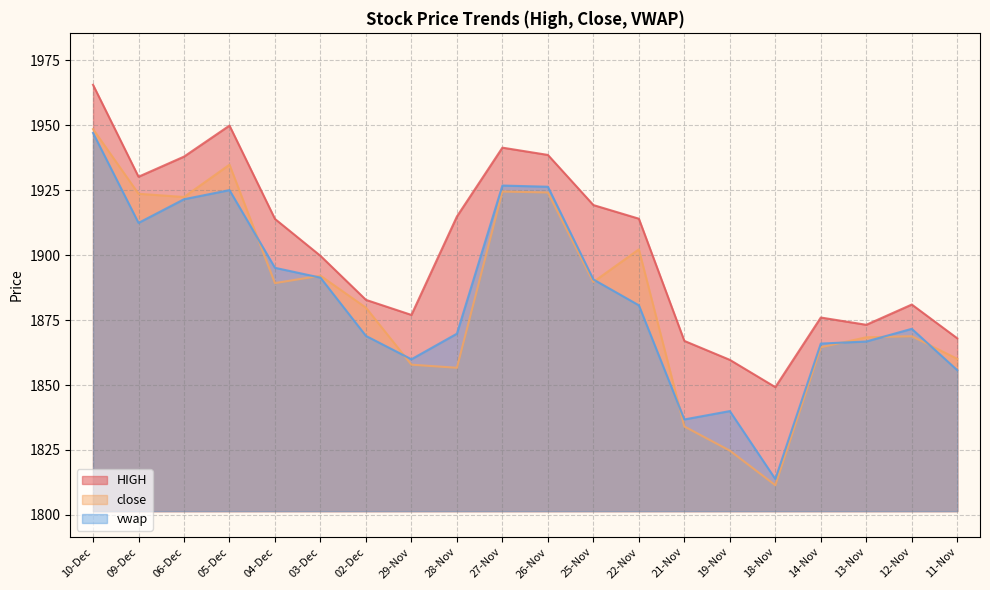

Which series changed the most between 02-Dec and 14-Nov?

close